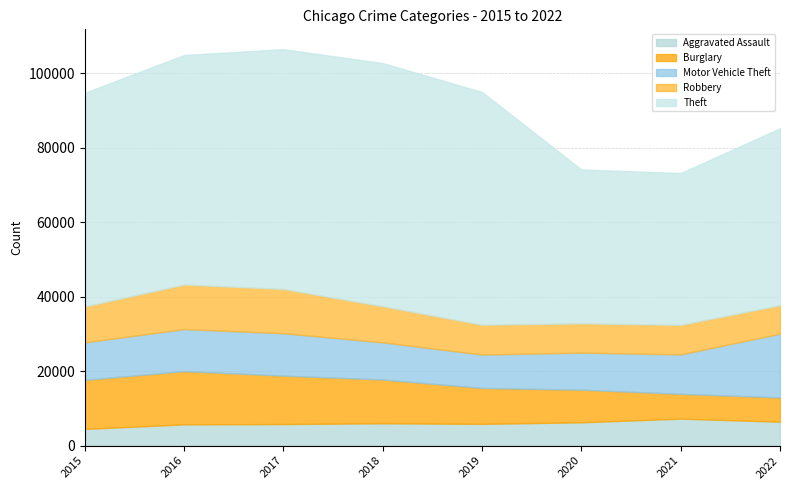

Which series has the widest spread of values?

Theft